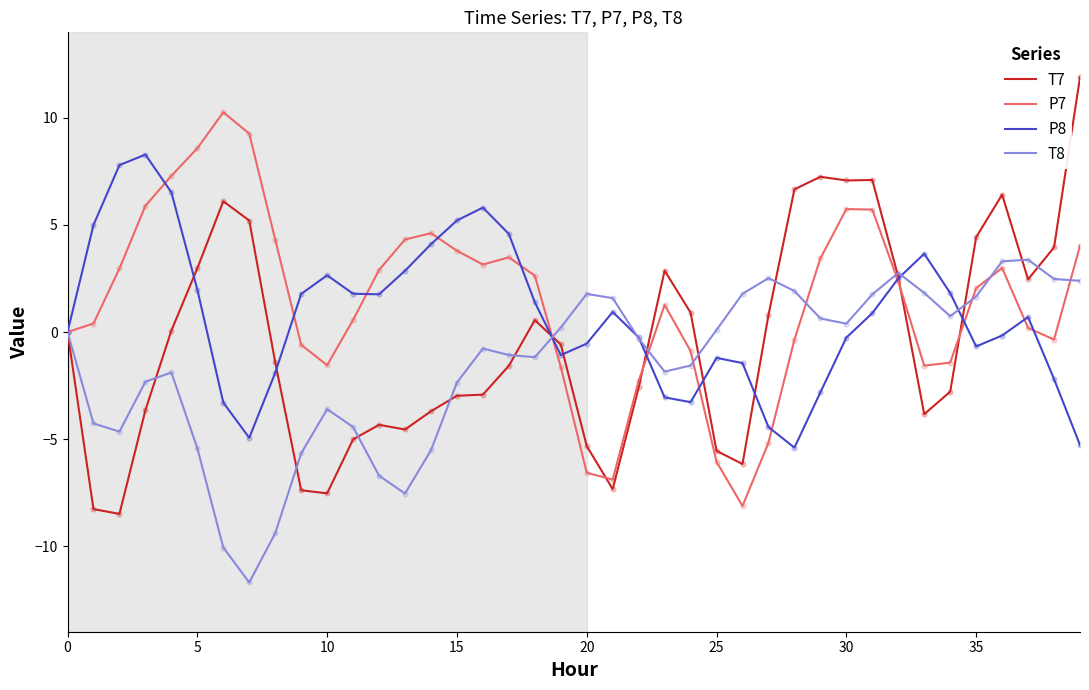

Rank the series by their average value, from highest to lowest.

P7, P8, T7, T8